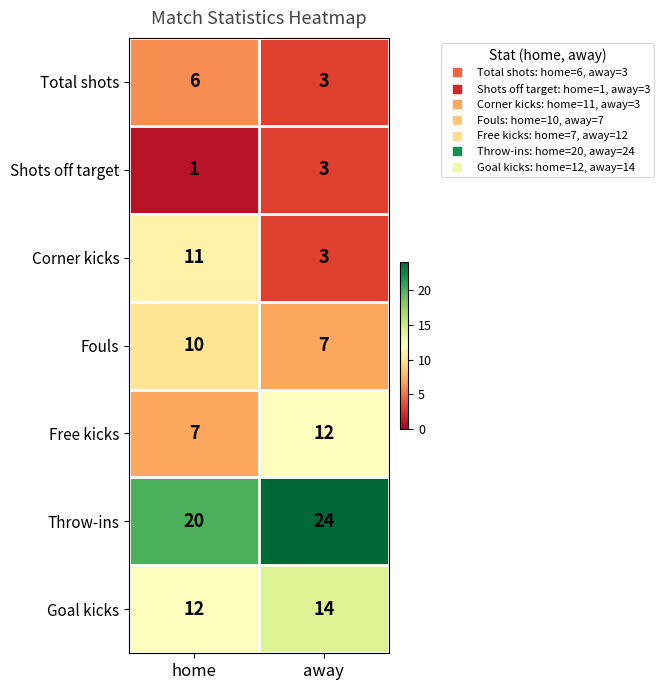

What is the smallest value displayed?

1